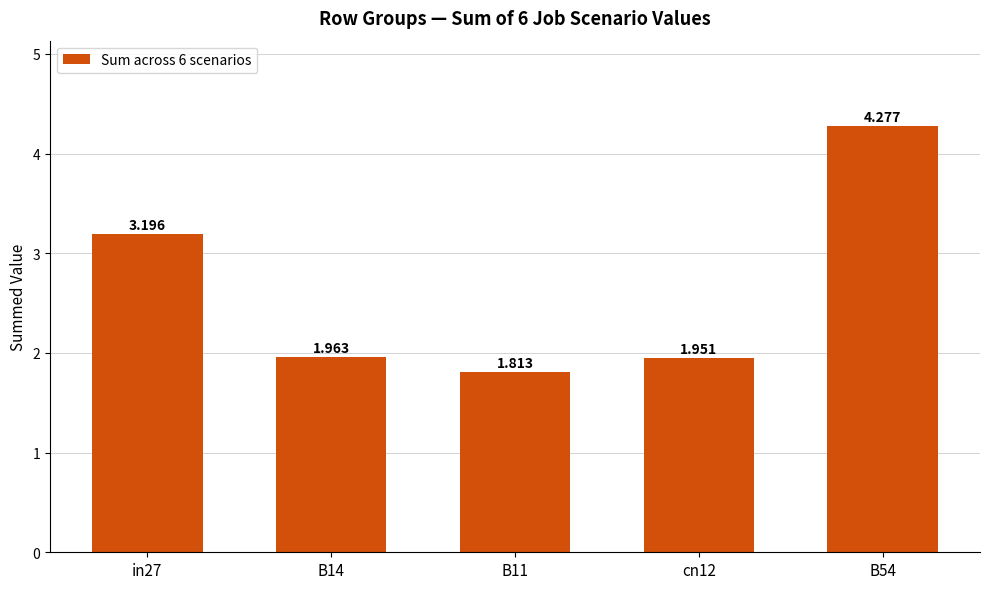

Which category has the lowest value across all series?

B11